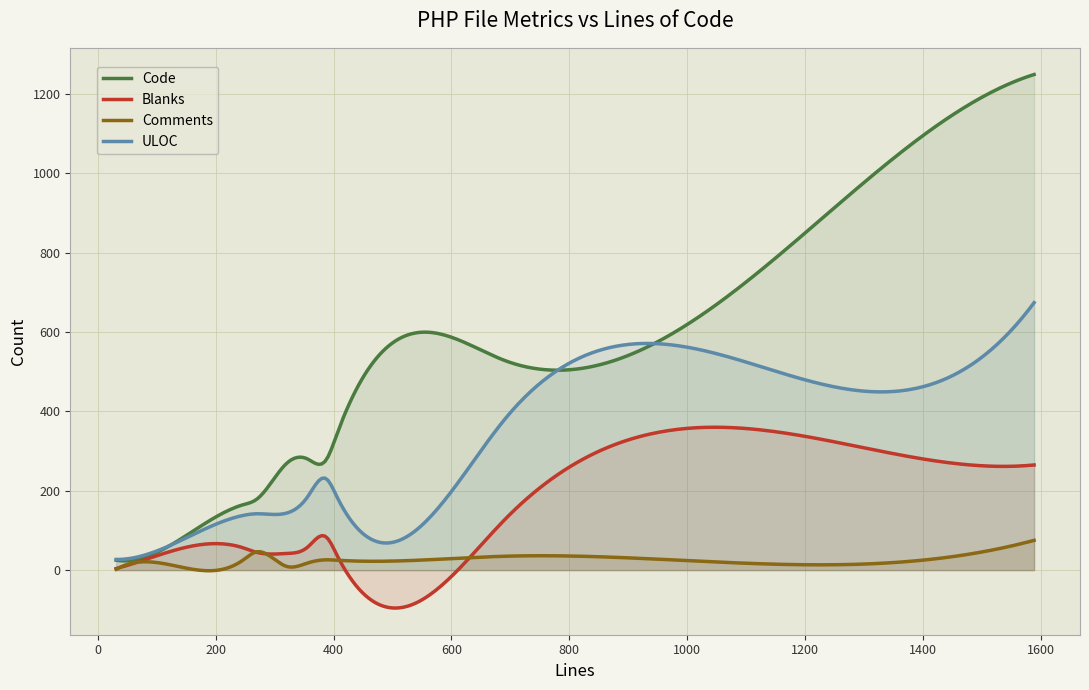

Is the value of ULOC at 1589 greater than the value of Code at 247?

Yes